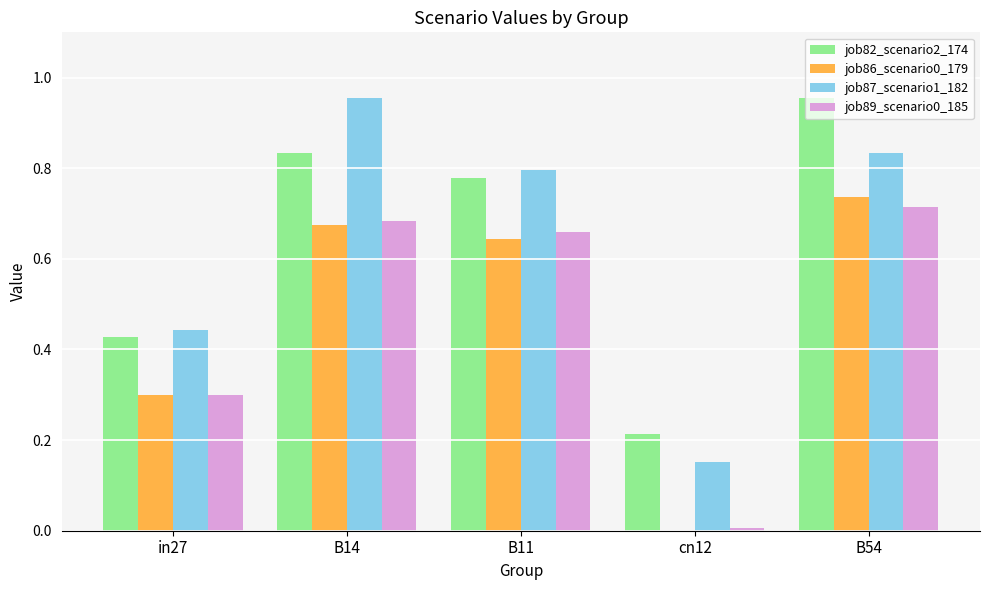

Between B14 and cn12, which series saw the biggest shift?

job87_scenario1_182